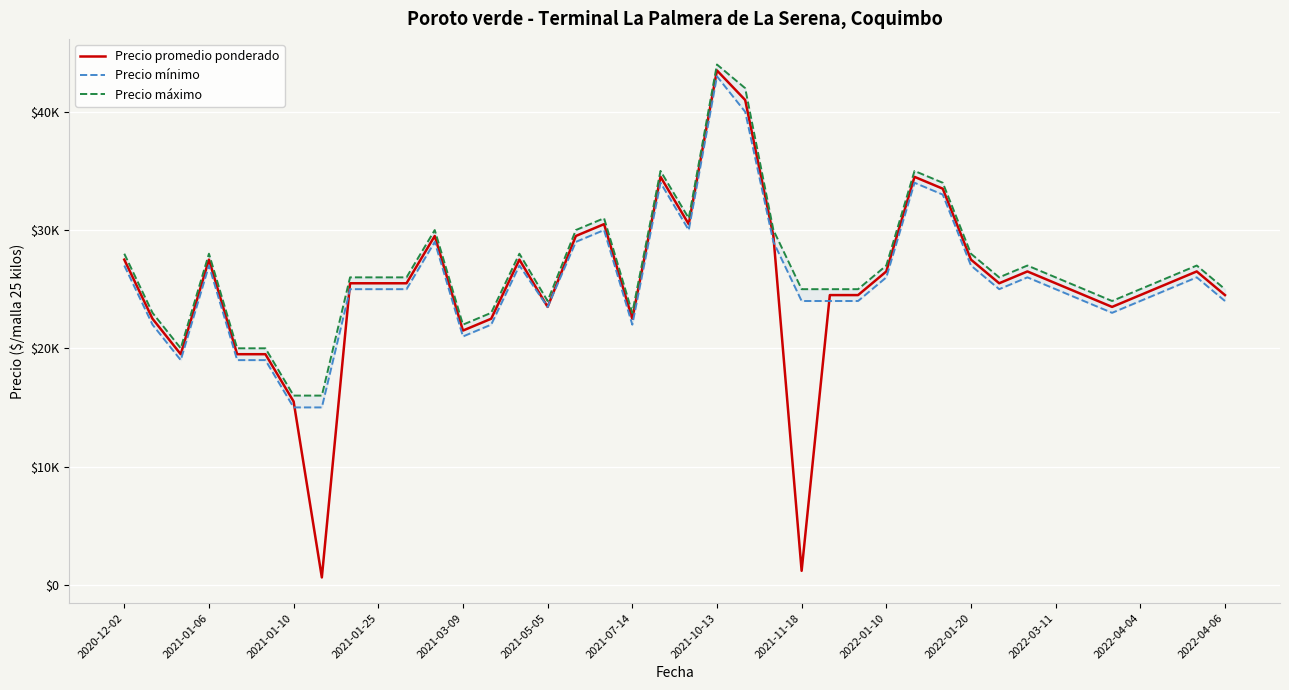

In Precio promedio ponderado, how many points are higher than both neighbors (excluding endpoints)?

9